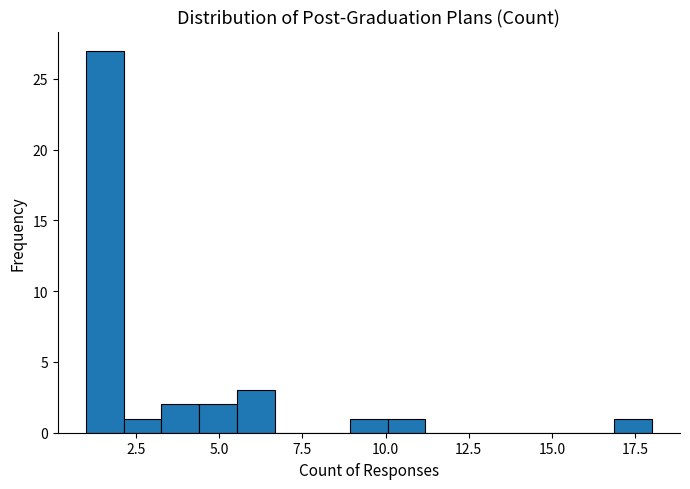

Read against the x-axis, roughly where is the centre of the tallest bar?

1.5